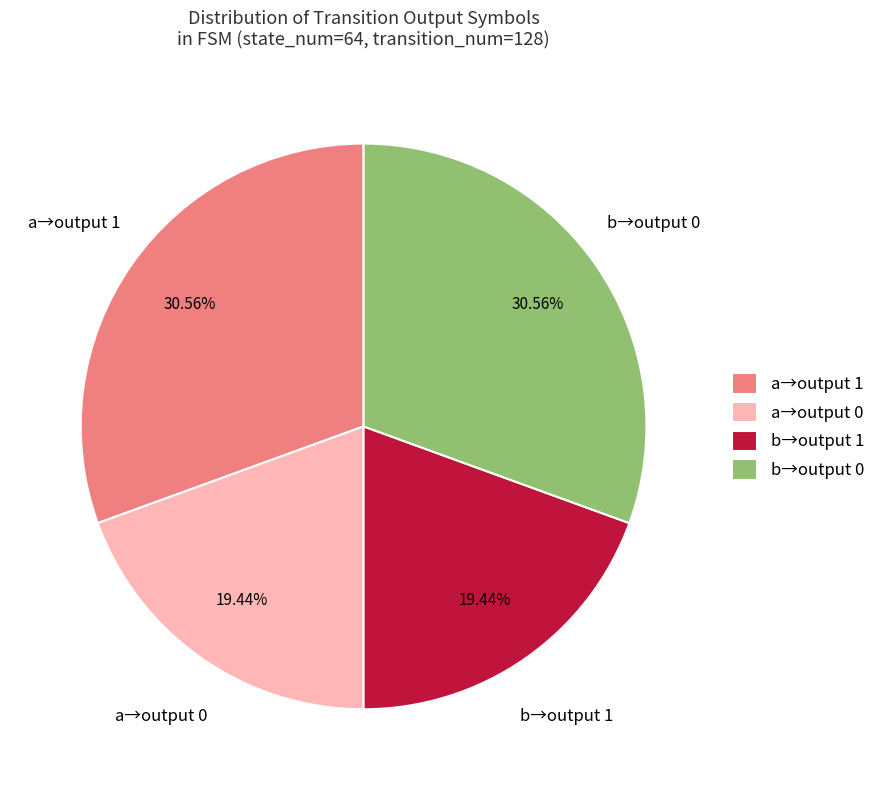

What is the ratio of the value at b→output 1 to the value at a→output 1?

0.6